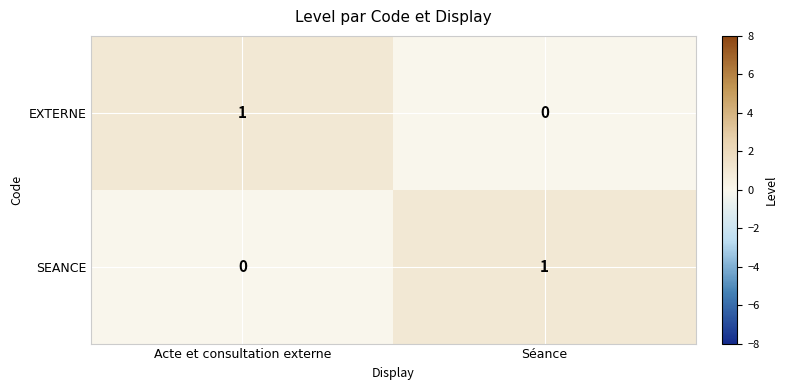

What is the greatest value displayed?

1